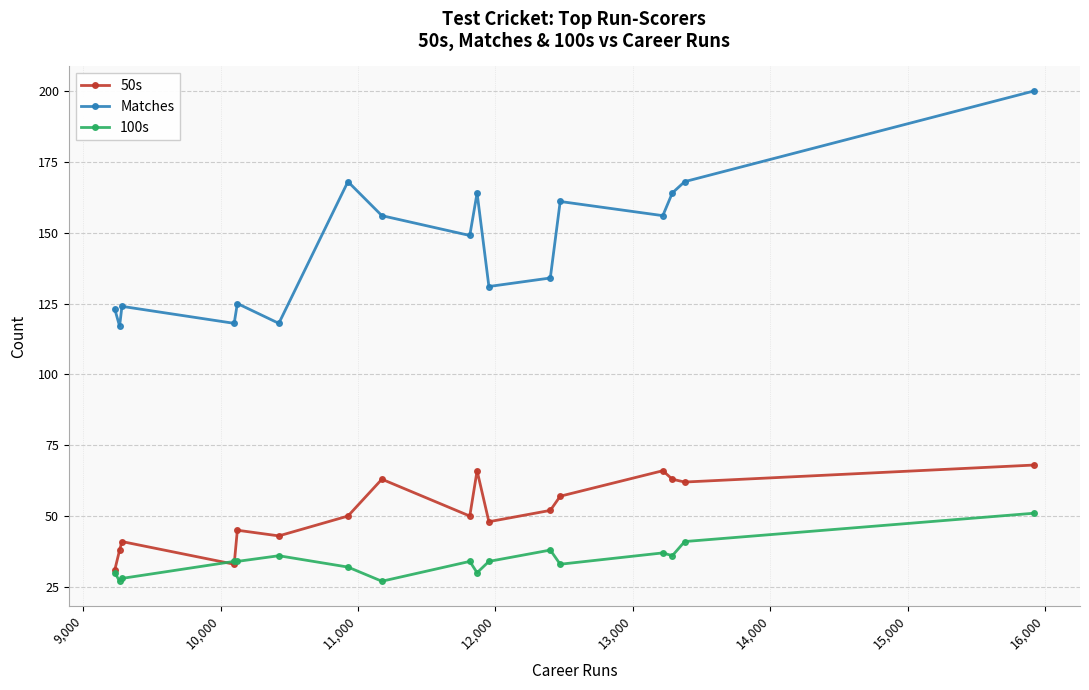

What is the average value of the 100s series?

34